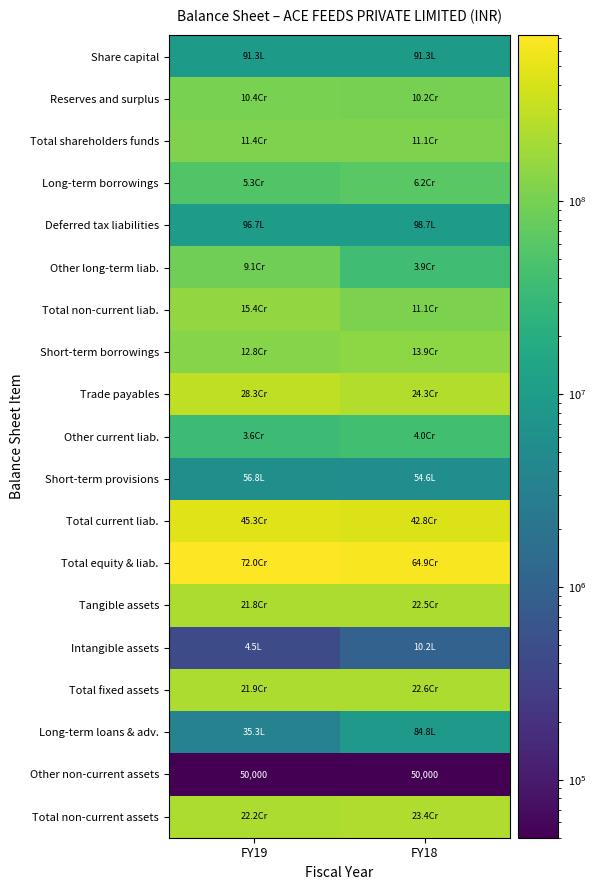

Between FY19 and FY18, which series saw the biggest shift?

Total equity & liab.